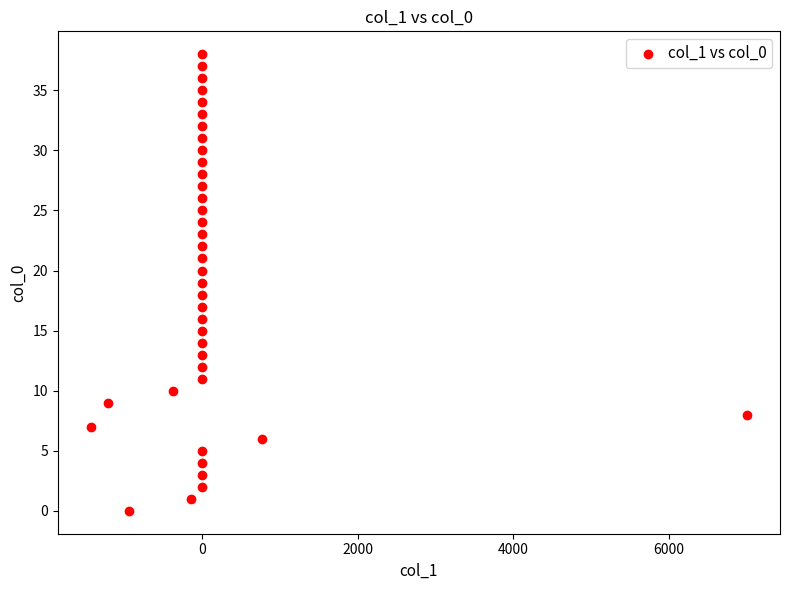

What is the range of Y values (max minus min)?

38